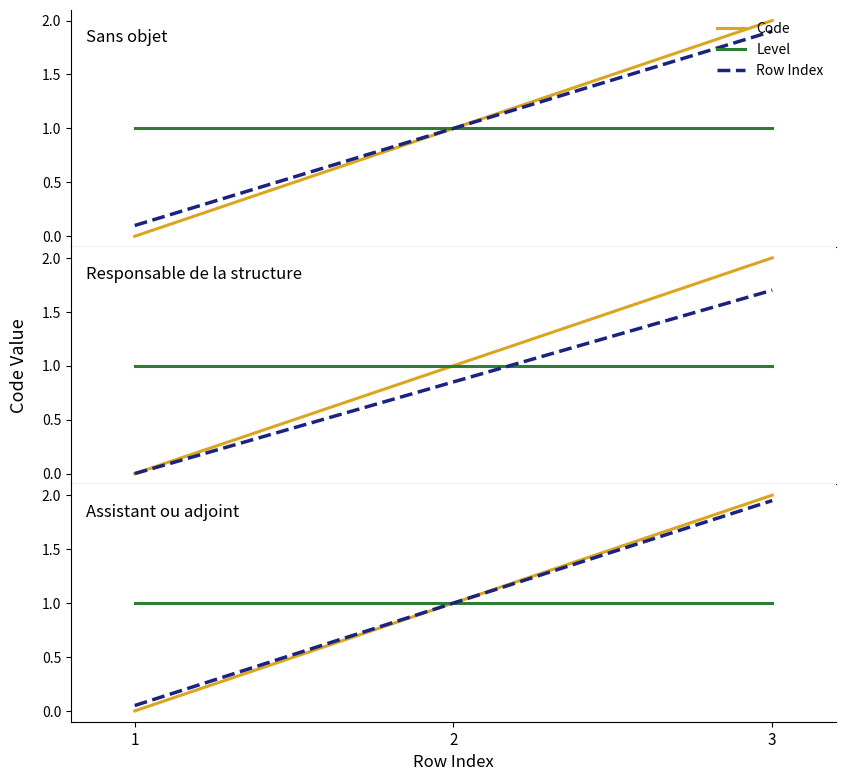

Rank the series at 3 from lowest to highest value.

Level, Row Index, Code